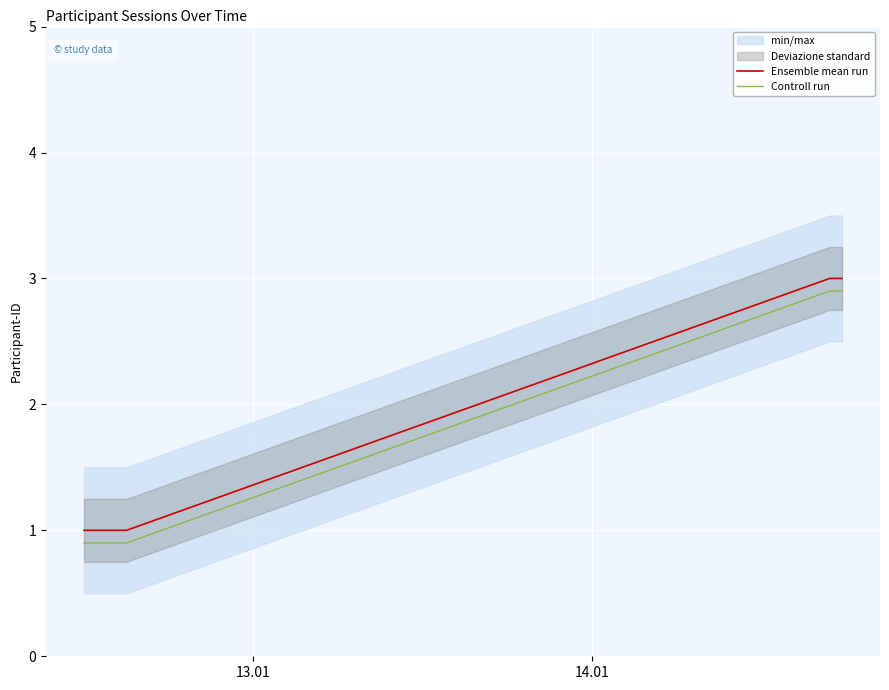

Does the chart display data point markers on the line(s)?

No